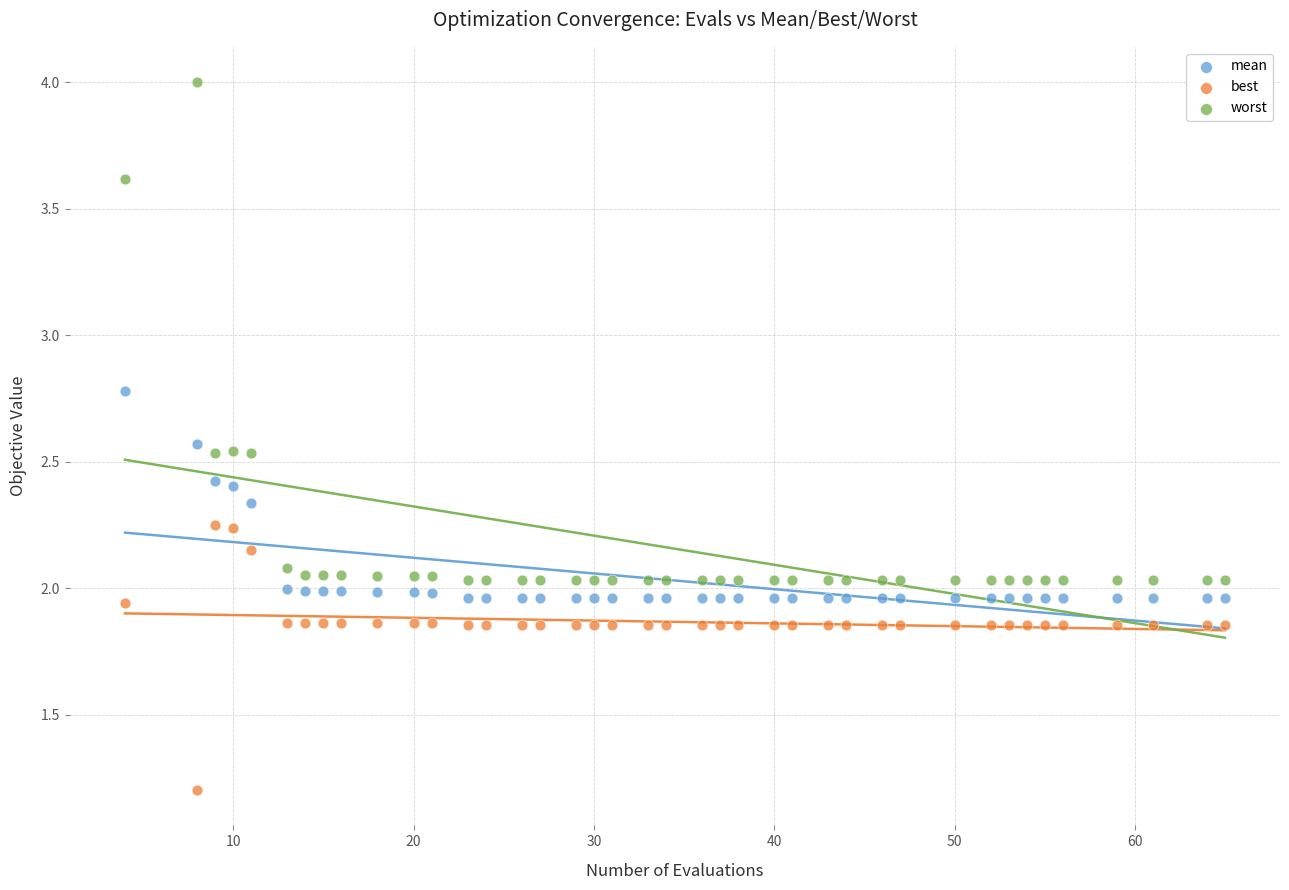

Which series contains the lowest Y value?

best